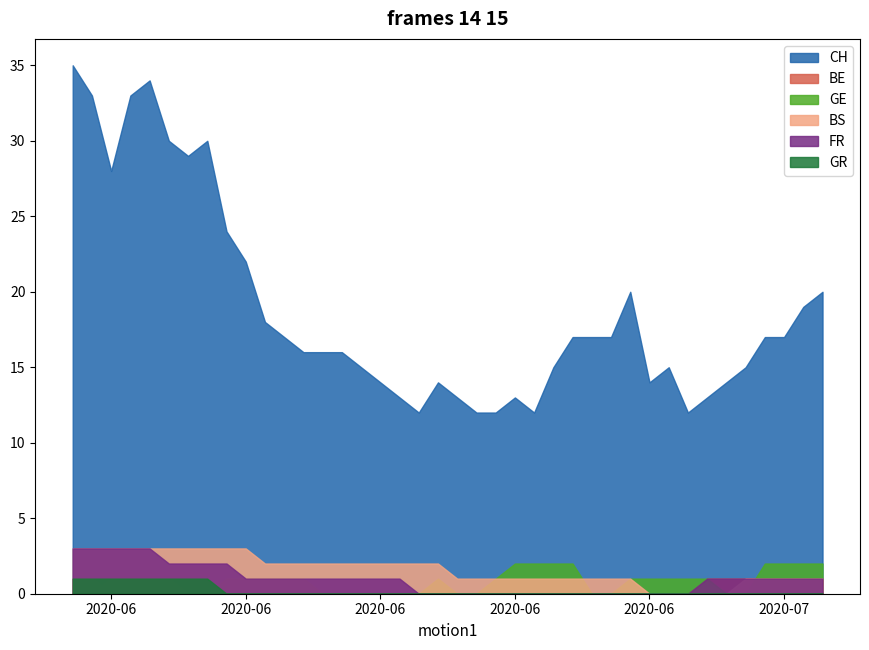

Which has a higher value, 28 or 17?

28